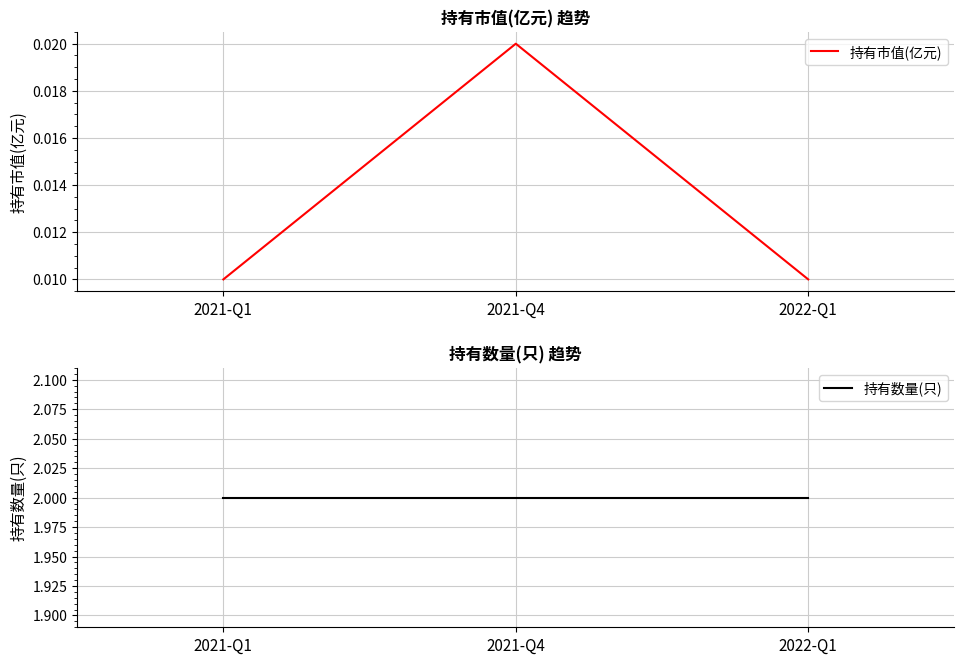

What is the greatest value displayed?

2.0